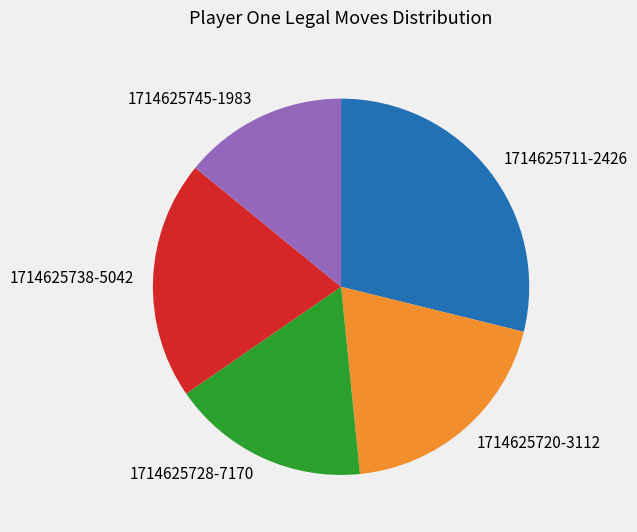

Between 1714625720-3112 and 1714625711-2426, which is larger?

1714625711-2426